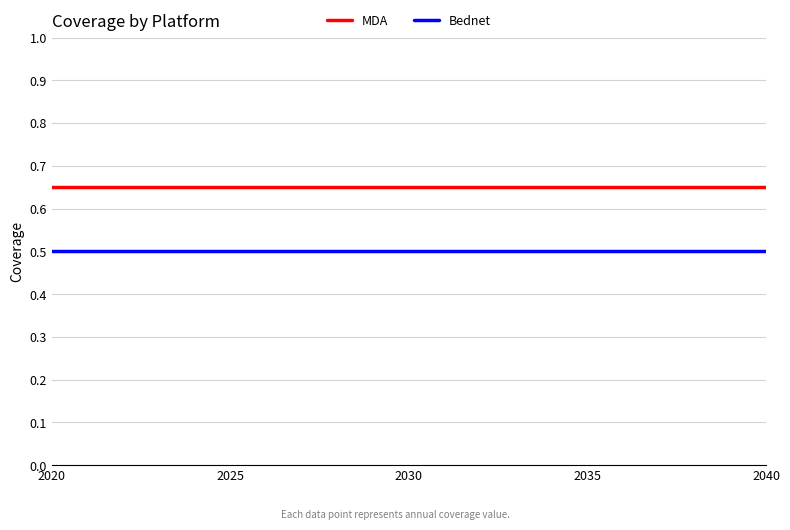

List the series in order of their peak value, lowest first.

Bednet, MDA